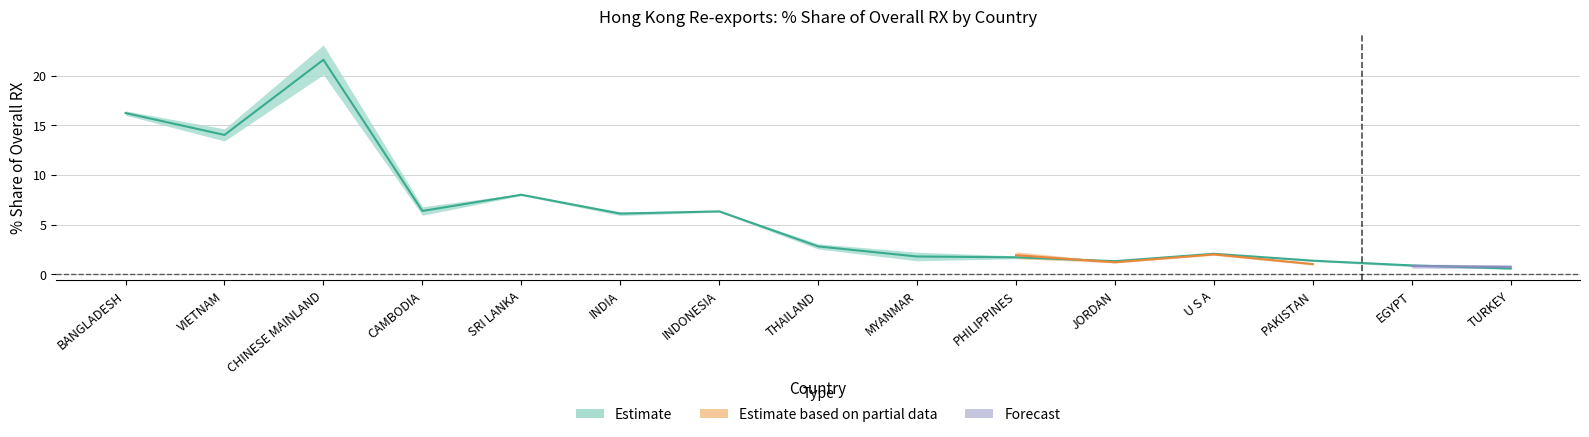

What is the smallest value displayed?

0.5